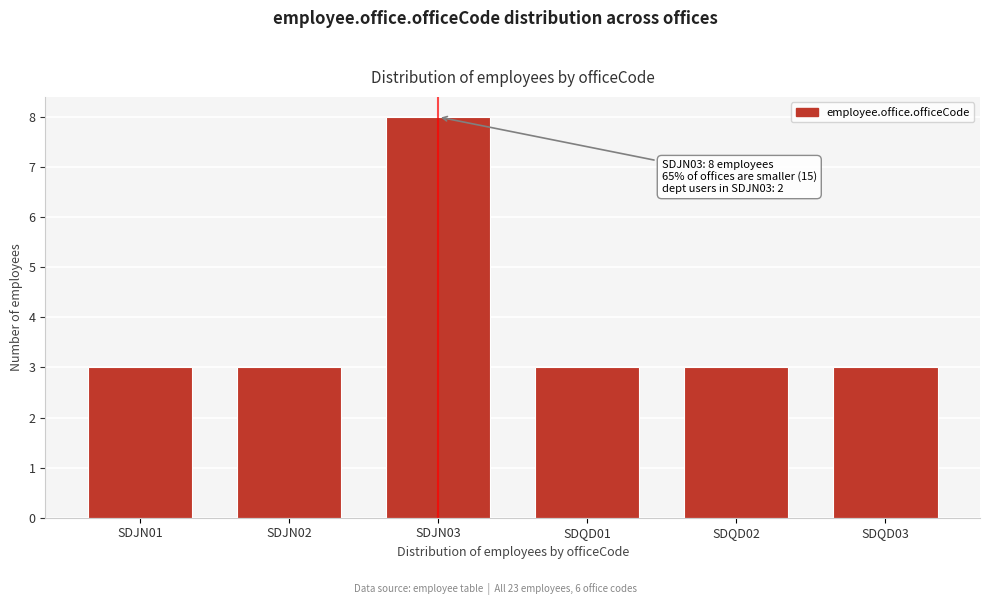

Reading left to right, list all the values displayed in this chart.

3	3	8	3	3	3